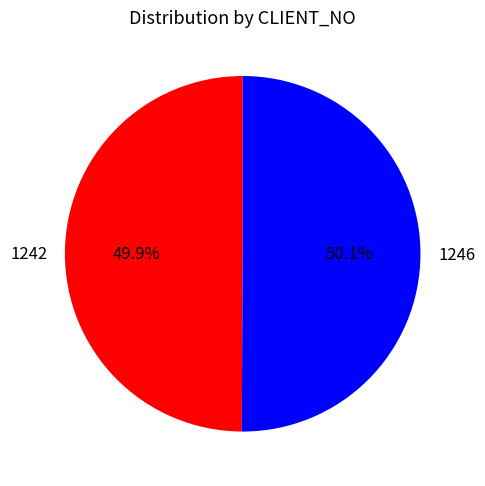

Approximately how many times larger is the value at 1246 compared to 1242?

1.0